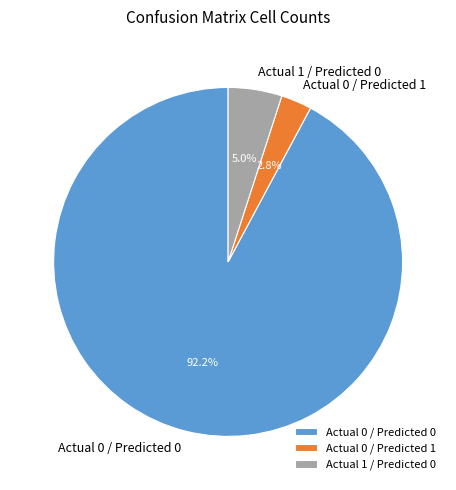

How many slices are in this pie chart?

3